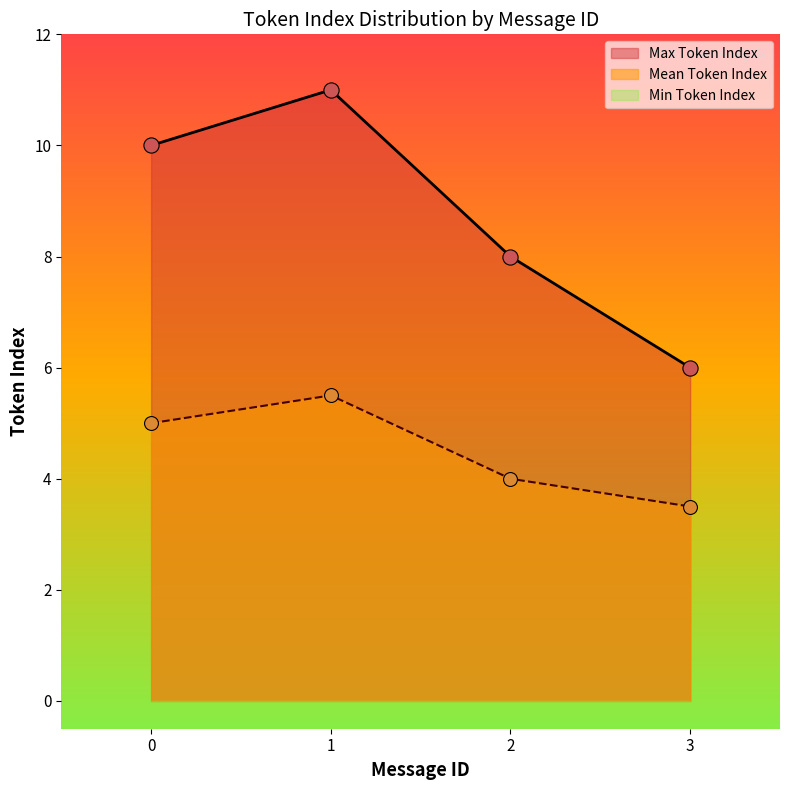

What is the total value across all series at 0?

15.0